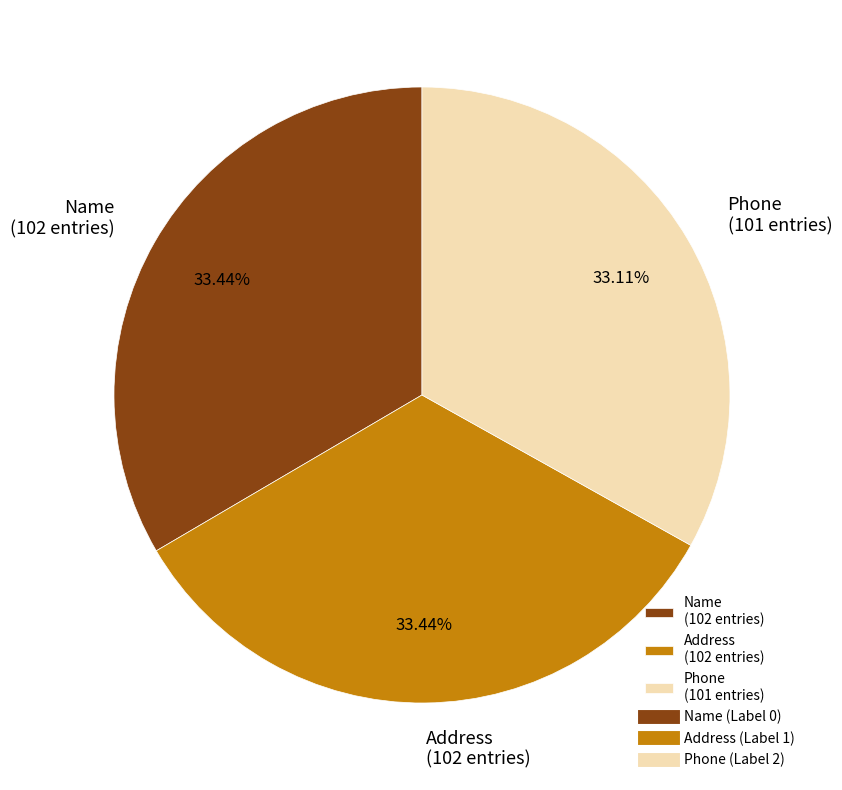

Is the sum of Phone (101 entries) and Address (102 entries) greater than half?

Yes